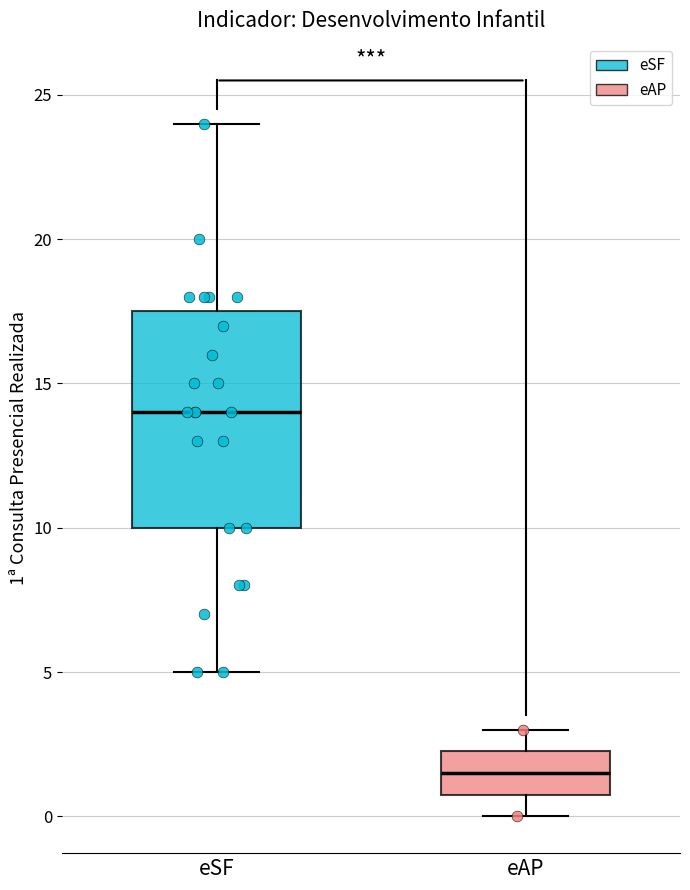

Where is the lower edge of the box for eSF on the y-axis? The values are not printed on the chart, so give them approximately, as read against the axis.

10.0